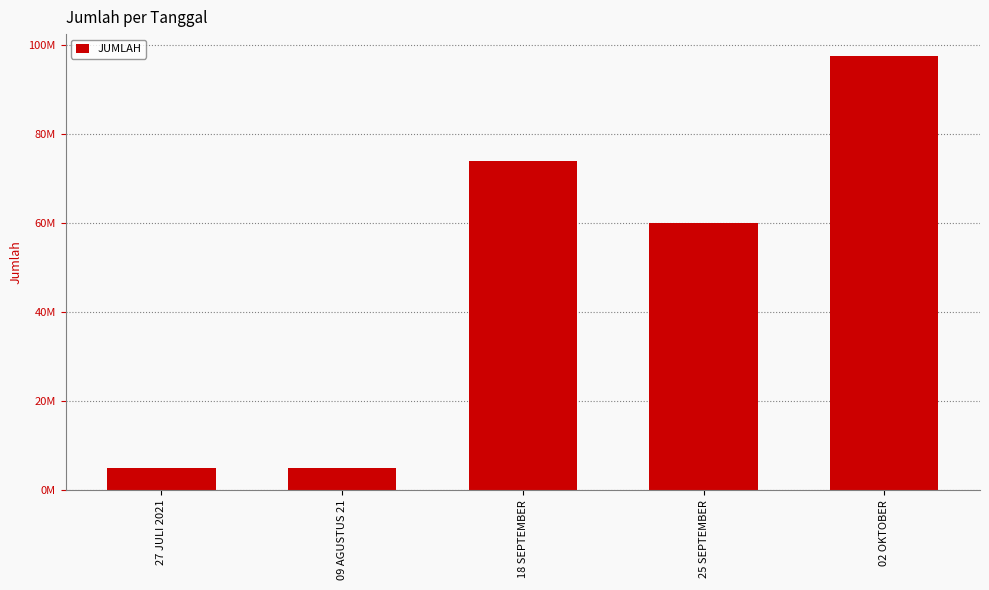

What is the smallest value displayed?

5000000